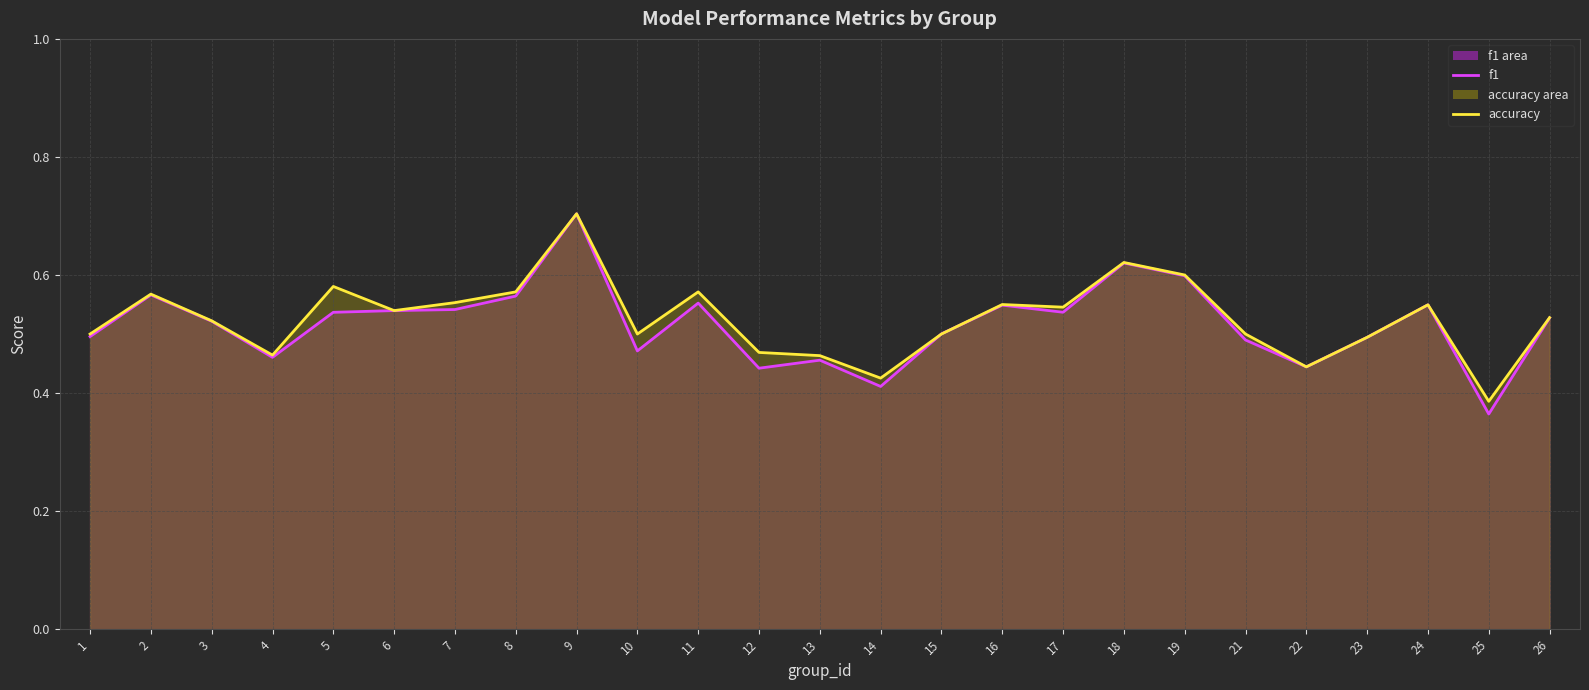

True or false: f1 (line) has a value of 0.7 at 12.

False